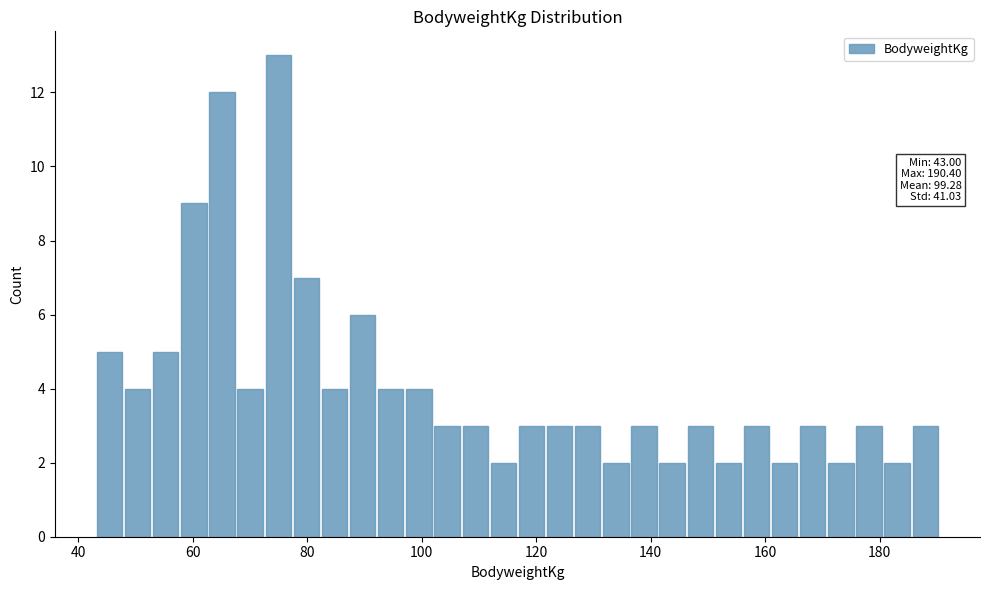

Read against the x-axis, roughly where is the centre of the tallest bar?

74